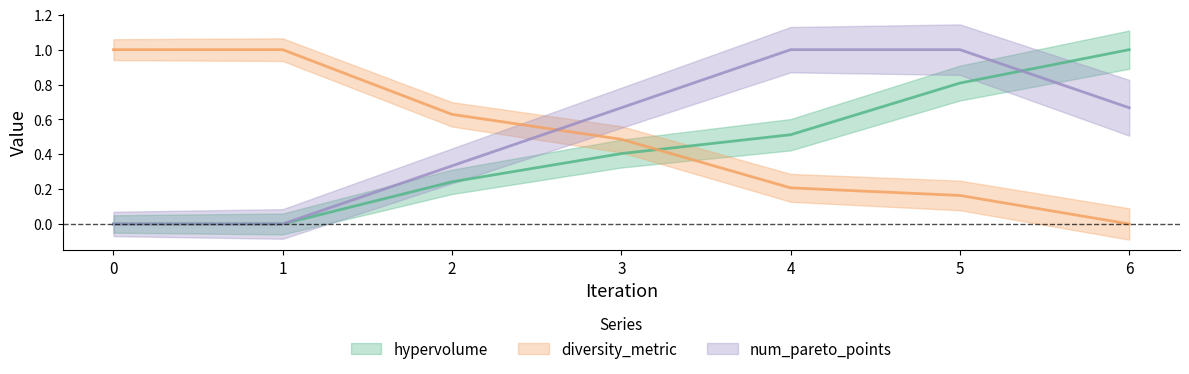

What value does the diversity_metric series have at 1?

1.0